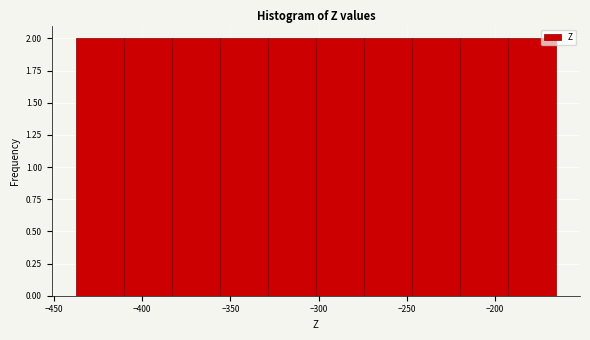

What is the height of the bar covering -245 to -220 on the x-axis? Neither the bar edges nor the heights are printed on the chart, so give them approximately, as read against the axes.

2